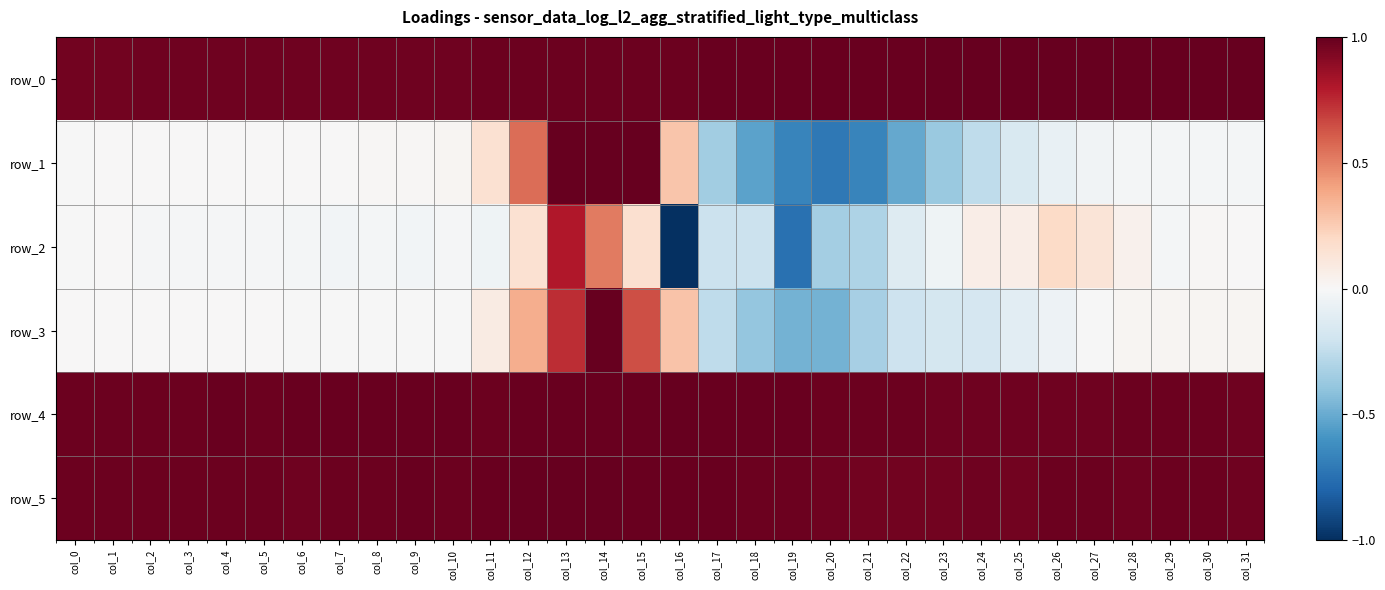

What is the total value across all series at col_25?

2.7